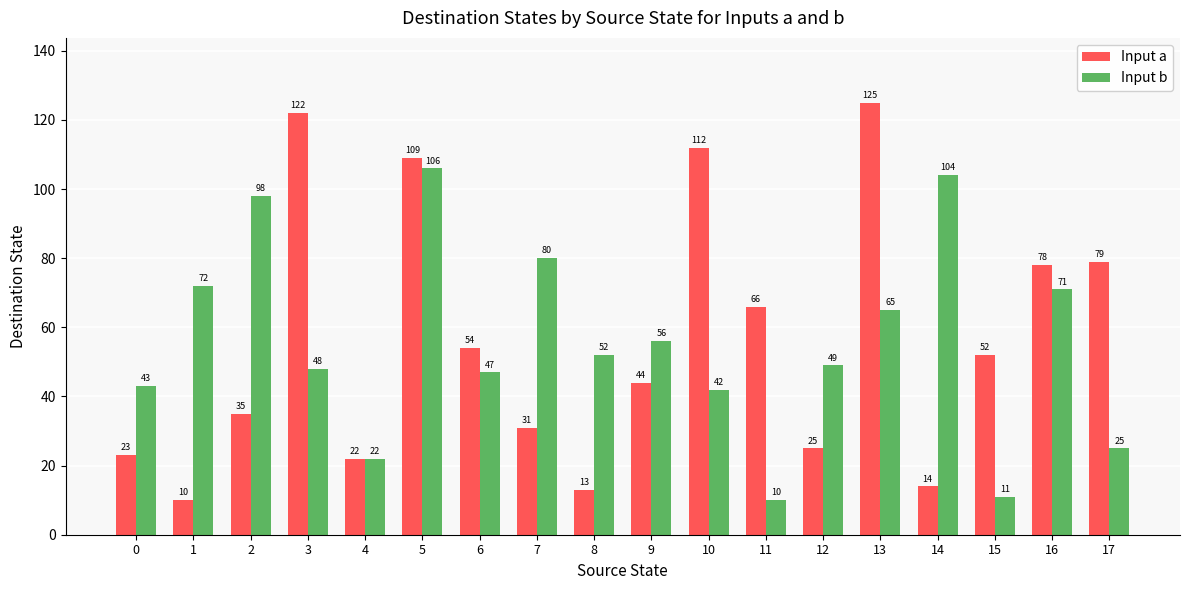

What is the greatest value displayed?

125